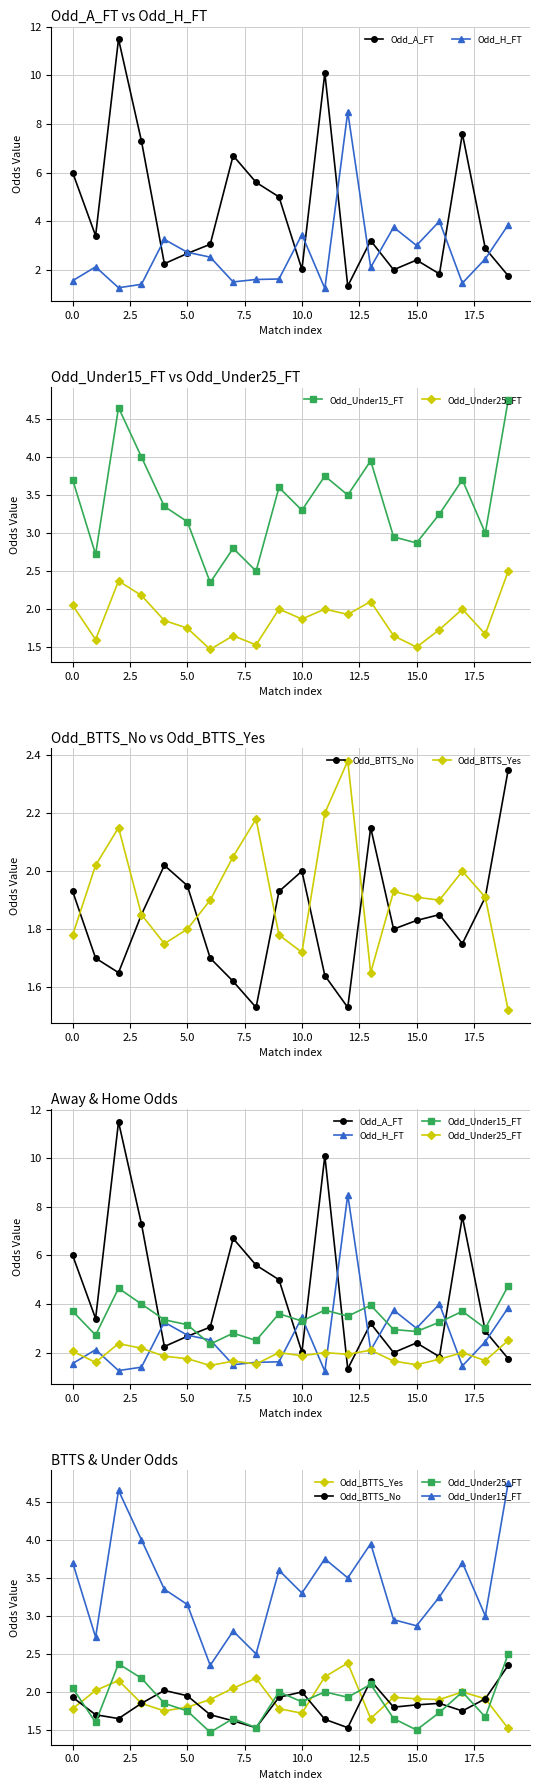

Rank the series by their maximum value, from highest to lowest.

Odd_A_FT, Odd_H_FT, Odd_Under15_FT, Odd_Under25_FT, Odd_BTTS_Yes, Odd_BTTS_No